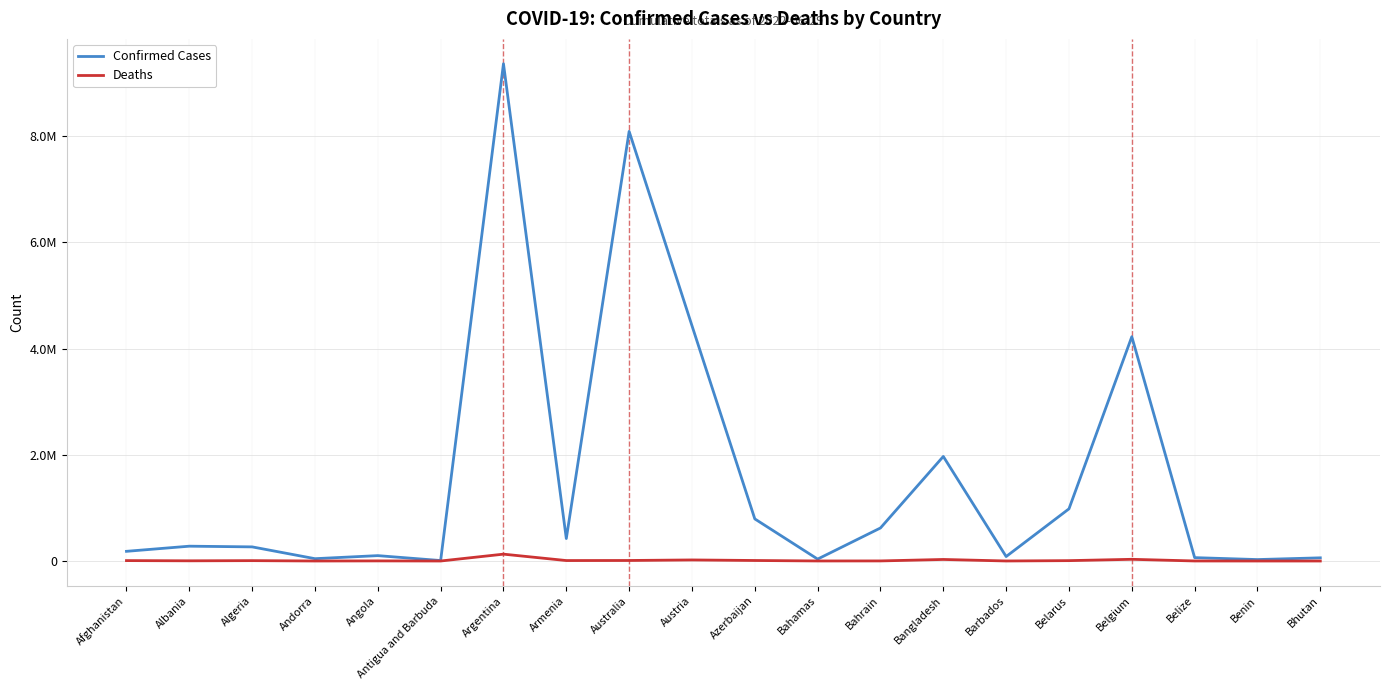

What are all the series names shown in the legend?

Confirmed Cases, Deaths